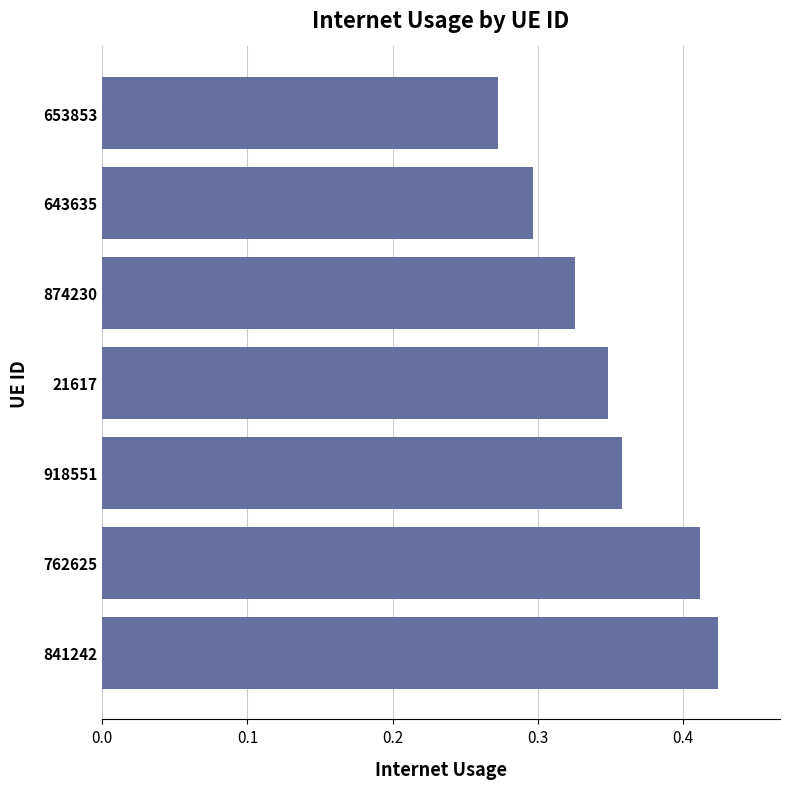

Count the number of data series in this chart.

1